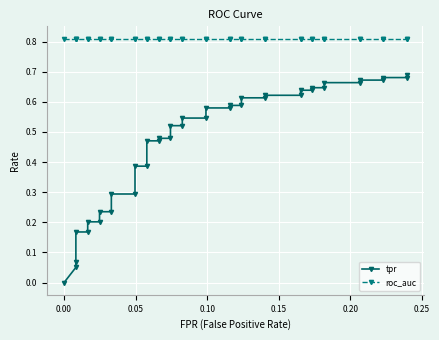

True or false: tpr has a value of 0.8 at 14.

False